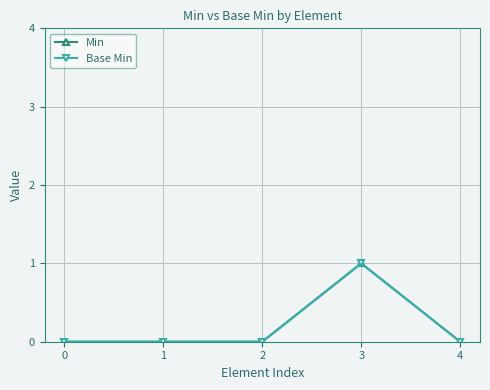

Does the chart have visible grid lines?

Yes